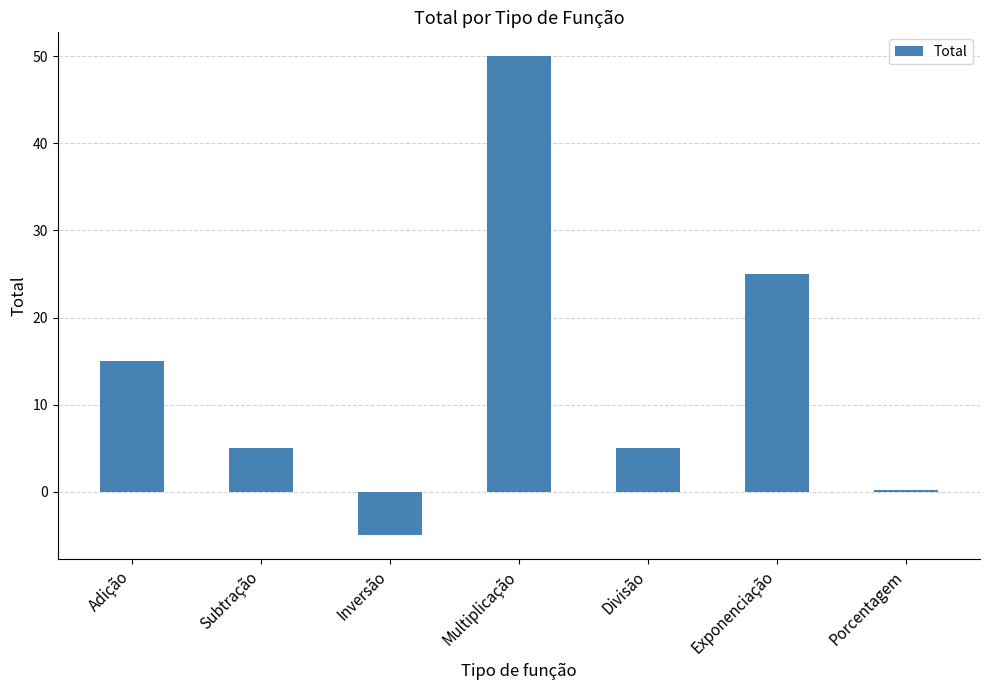

What is the sum of all values?

95.2